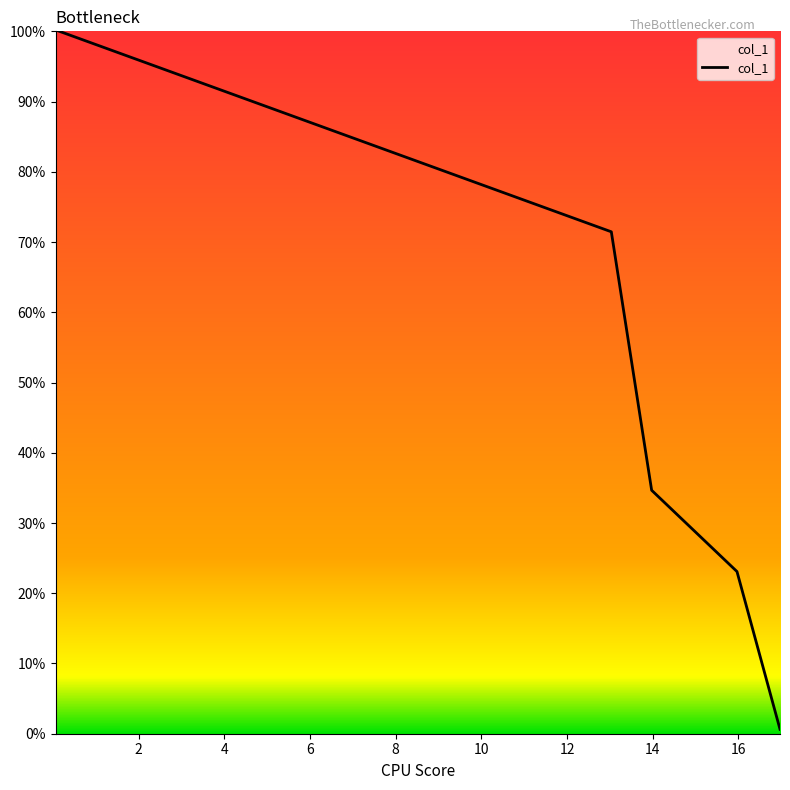

How many categories are shown in the chart?

5